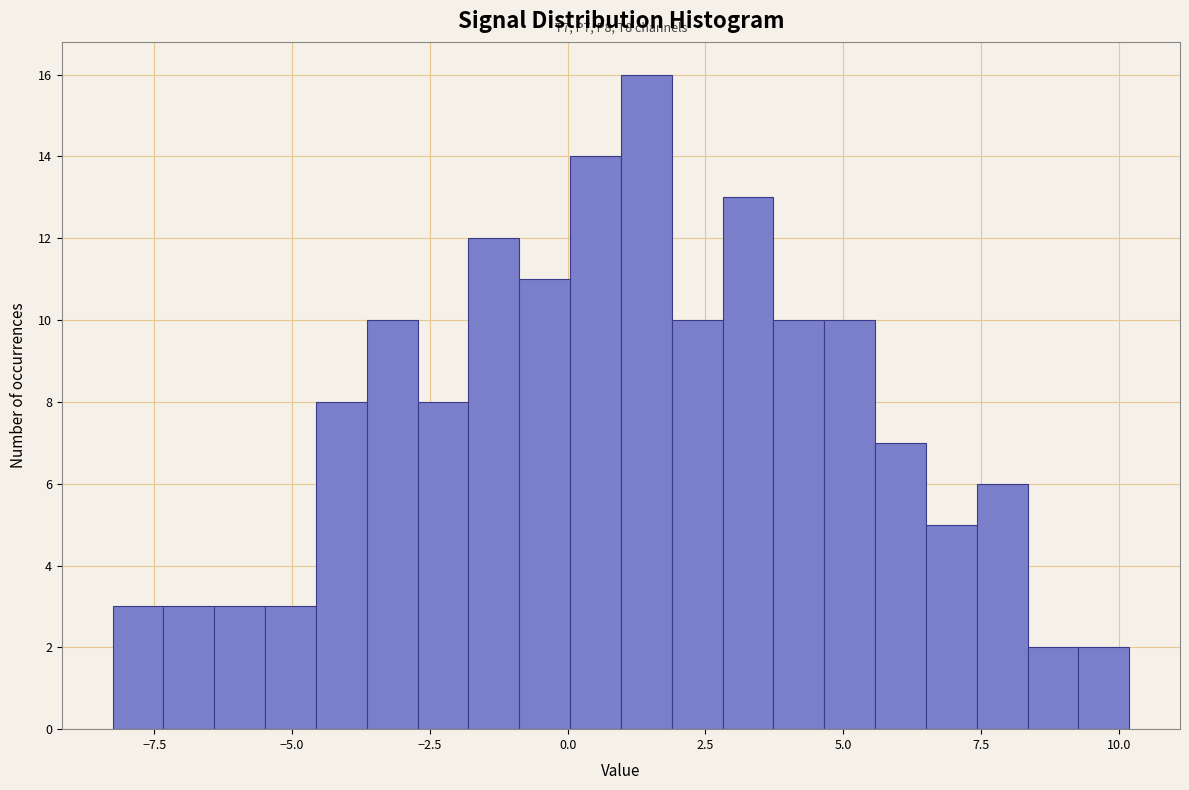

Around what value on the x-axis is the tallest bar? Give the approximate position of its centre, as read against the axis.

1.5